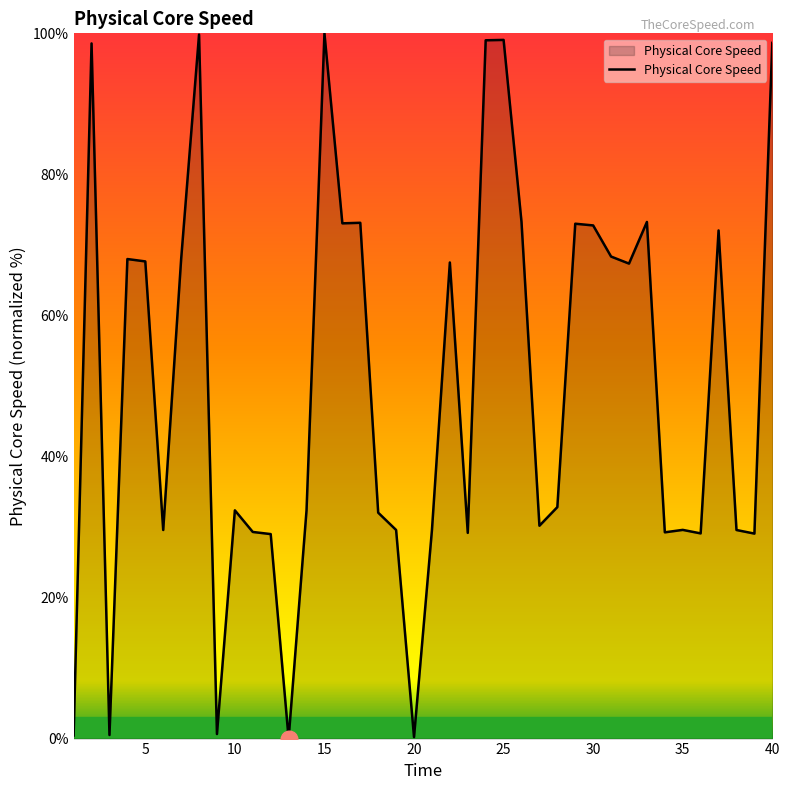

What is the greatest value displayed?

100.0